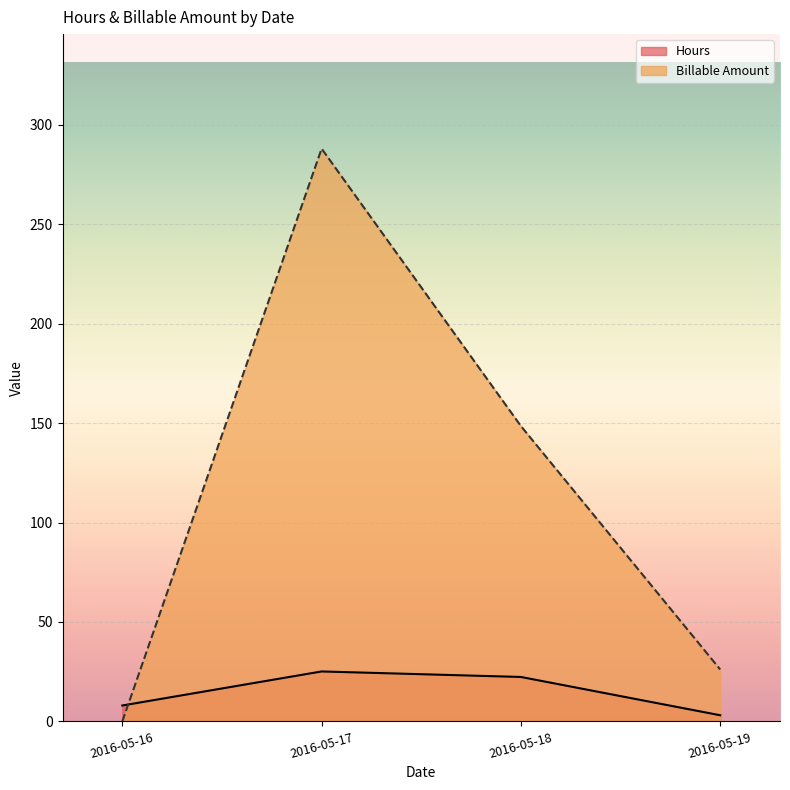

True or false: Hours has a value of 6.2 at 2016-05-18.

False